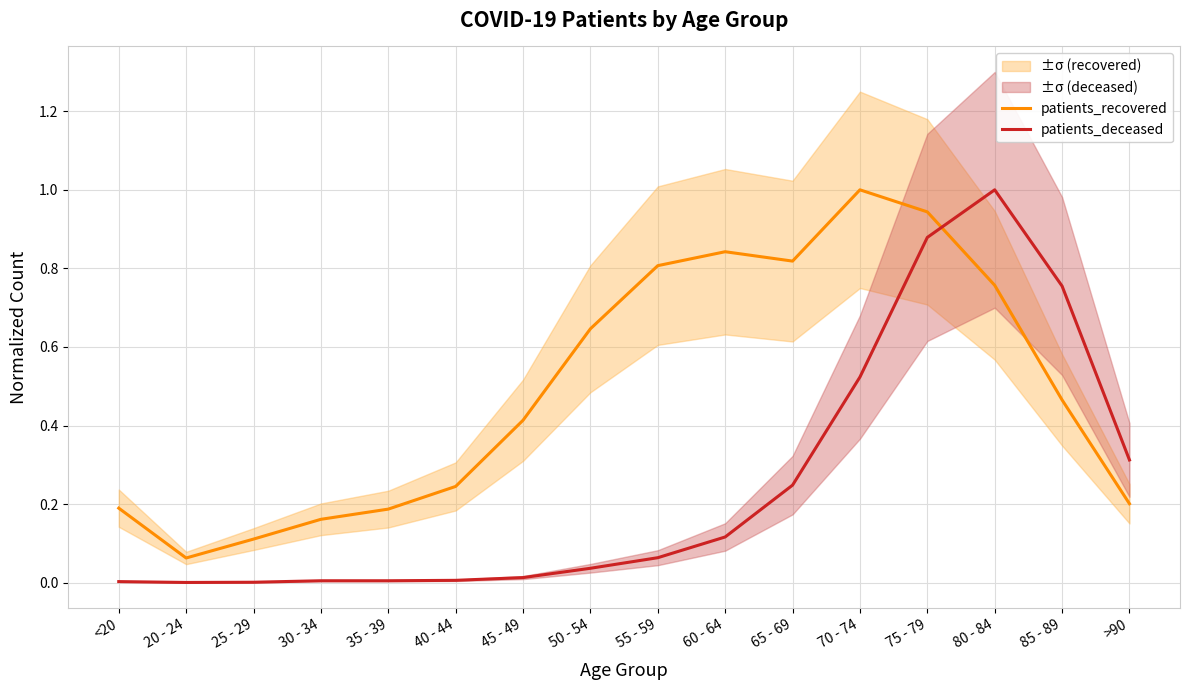

Reading left to right, extract all data points from this chart.

patients_recovered: <20=0.2	20 - 24=0.1	25 - 29=0.1	30 - 34=0.2	35 - 39=0.2	40 - 44=0.2	45 - 49=0.4	50 - 54=0.6	55 - 59=0.8	60 - 64=0.8	65 - 69=0.8	70 - 74=1.0	75 - 79=0.9	80 - 84=0.8	85 - 89=0.5	>90=0.2
patients_deceased: <20=0.0	20 - 24=0.0	25 - 29=0.0	30 - 34=0.0	35 - 39=0.0	40 - 44=0.0	45 - 49=0.0	50 - 54=0.0	55 - 59=0.1	60 - 64=0.1	65 - 69=0.2	70 - 74=0.5	75 - 79=0.9	80 - 84=1.0	85 - 89=0.8	>90=0.3